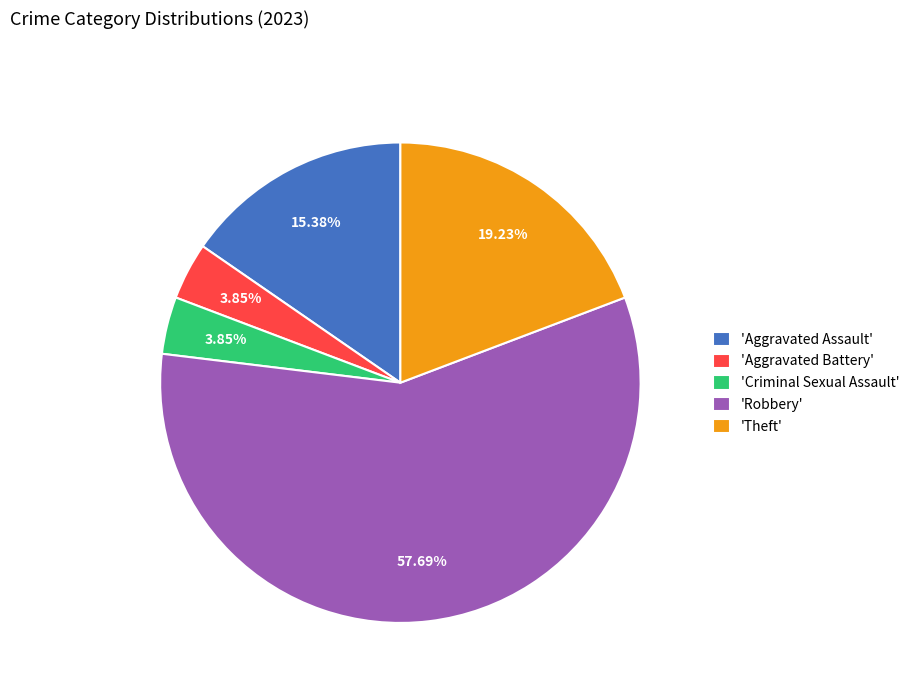

Is the sum of 'Theft' and 'Robbery' greater than half?

Yes